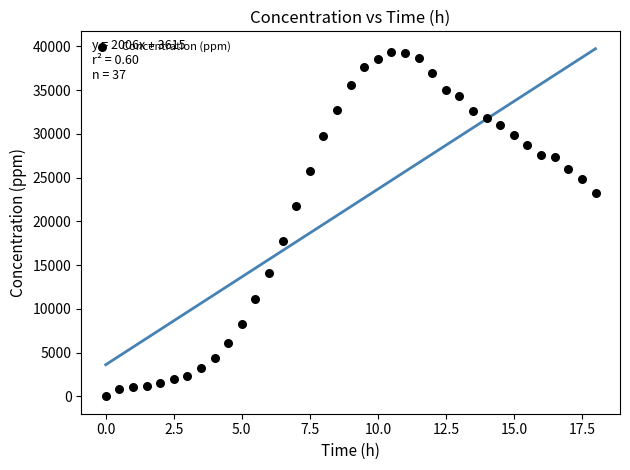

What is the range of Y values (max minus min)?

39336.0